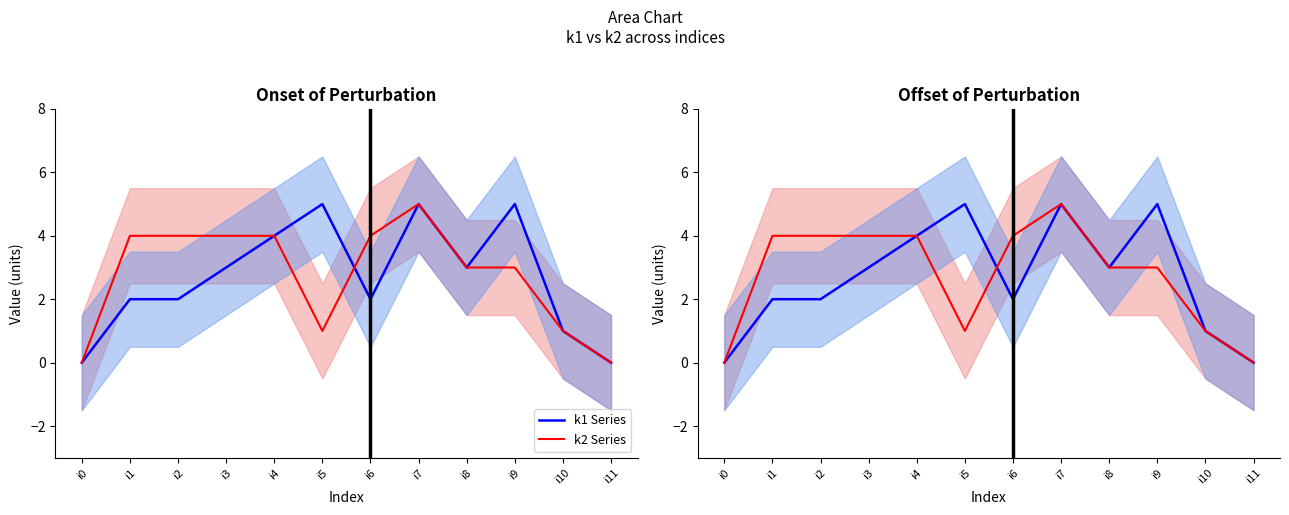

Read the k1 value at i9.

5